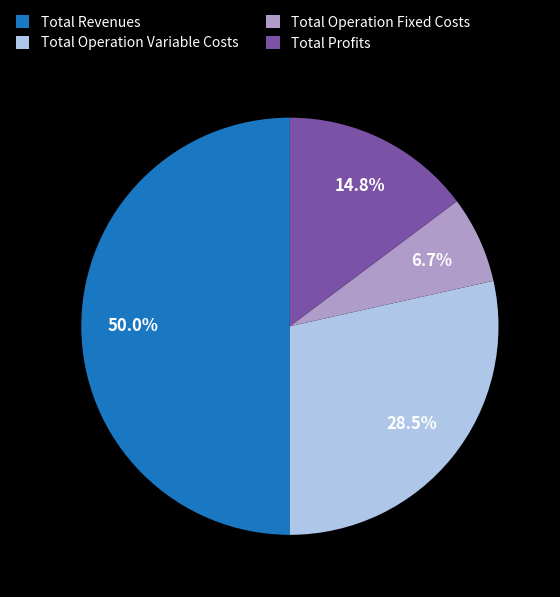

To the nearest percent, what portion does Total Operation Fixed Costs represent?

7%